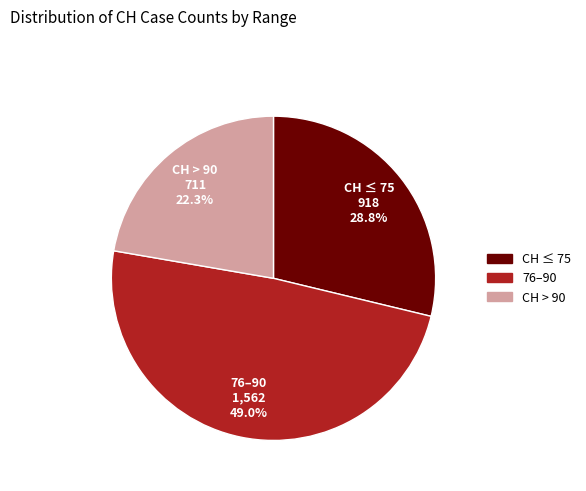

Does any single category account for the majority?

No